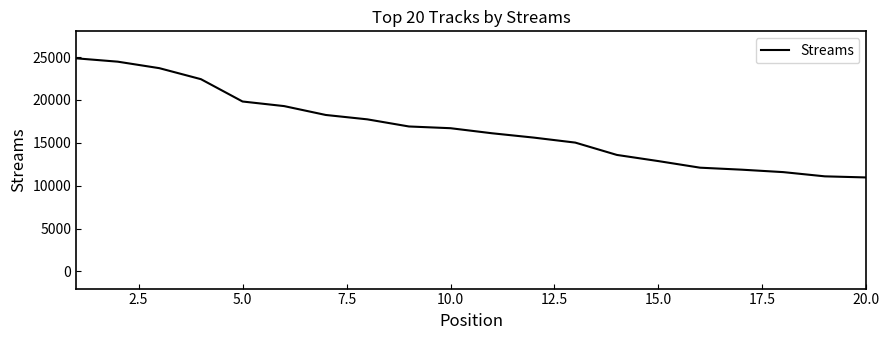

What is the difference between the maximum and minimum values?

13893